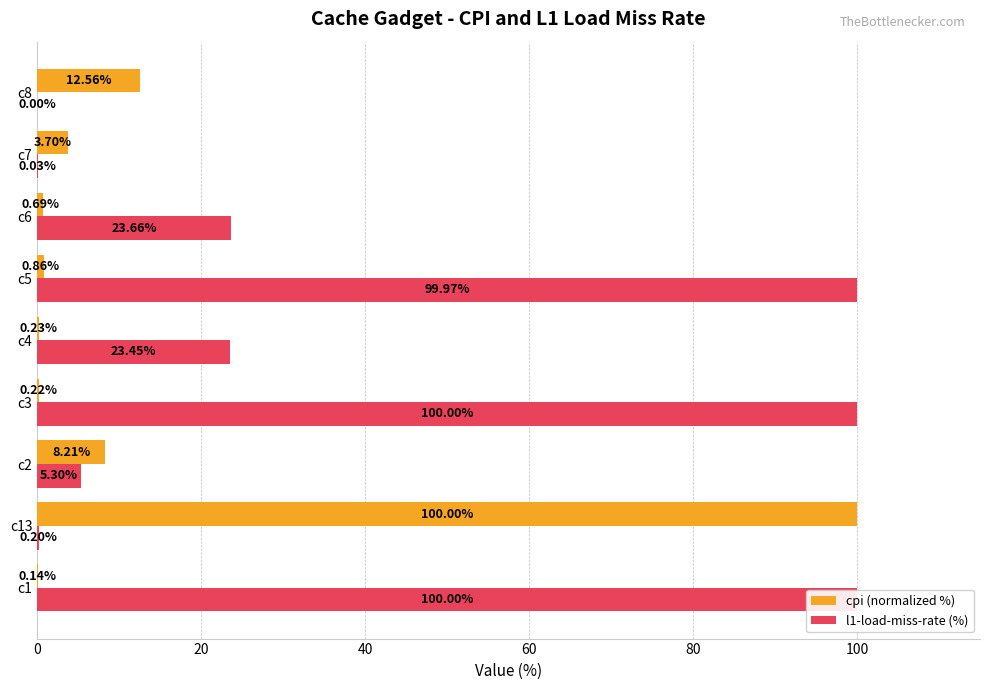

Between c2 and c8, which series saw the biggest shift?

l1-load-miss-rate (%)